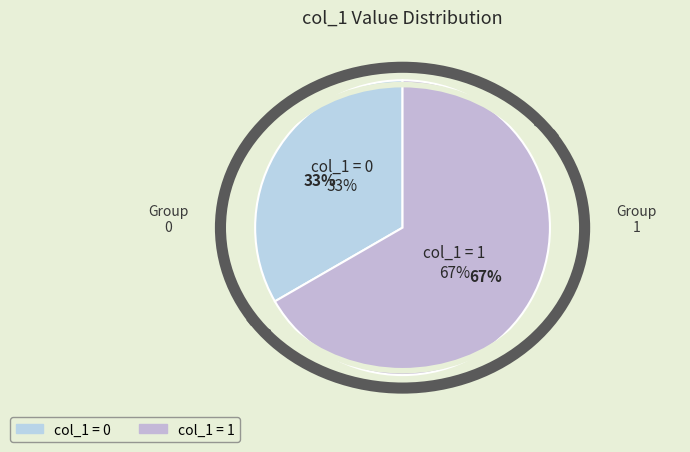

Does 1421792309 represent more than half of the total?

No